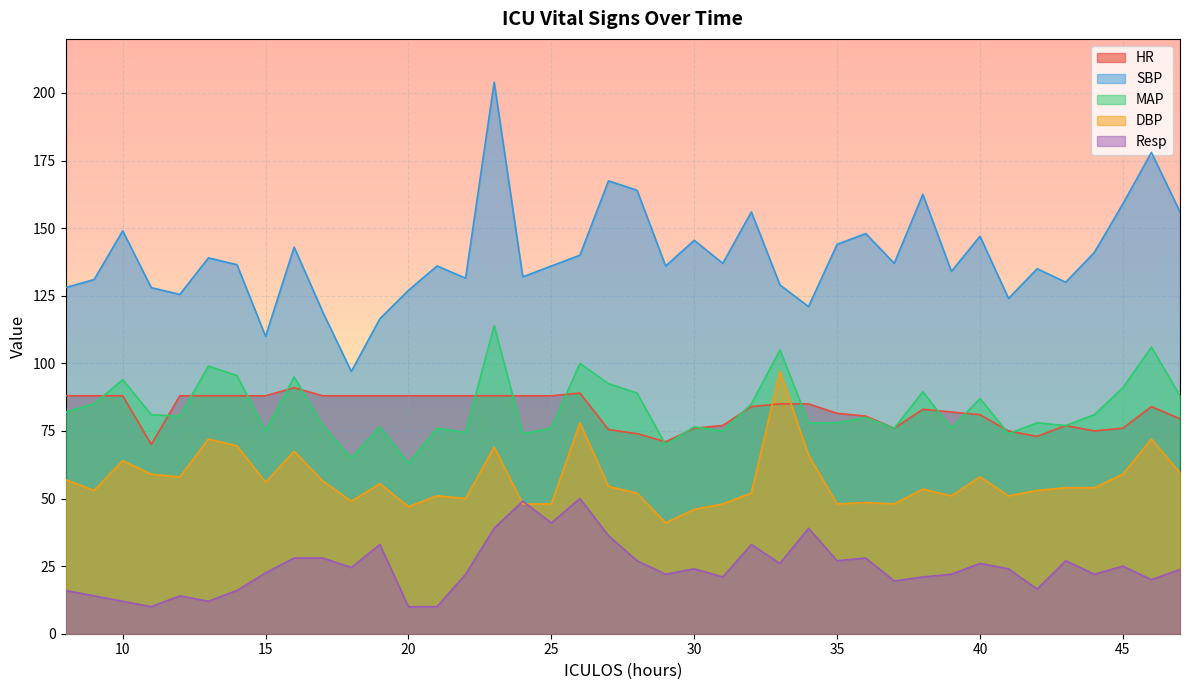

What is the difference between the SBP values at 42 and 14?

1.5